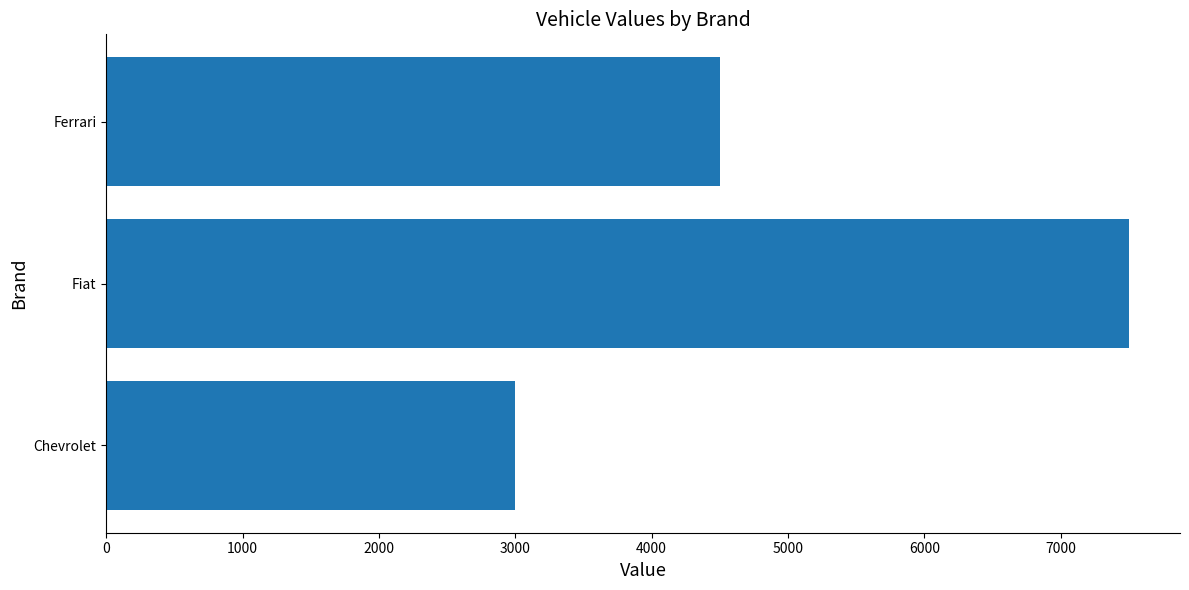

Between Fiat and Ferrari, which is larger?

Fiat